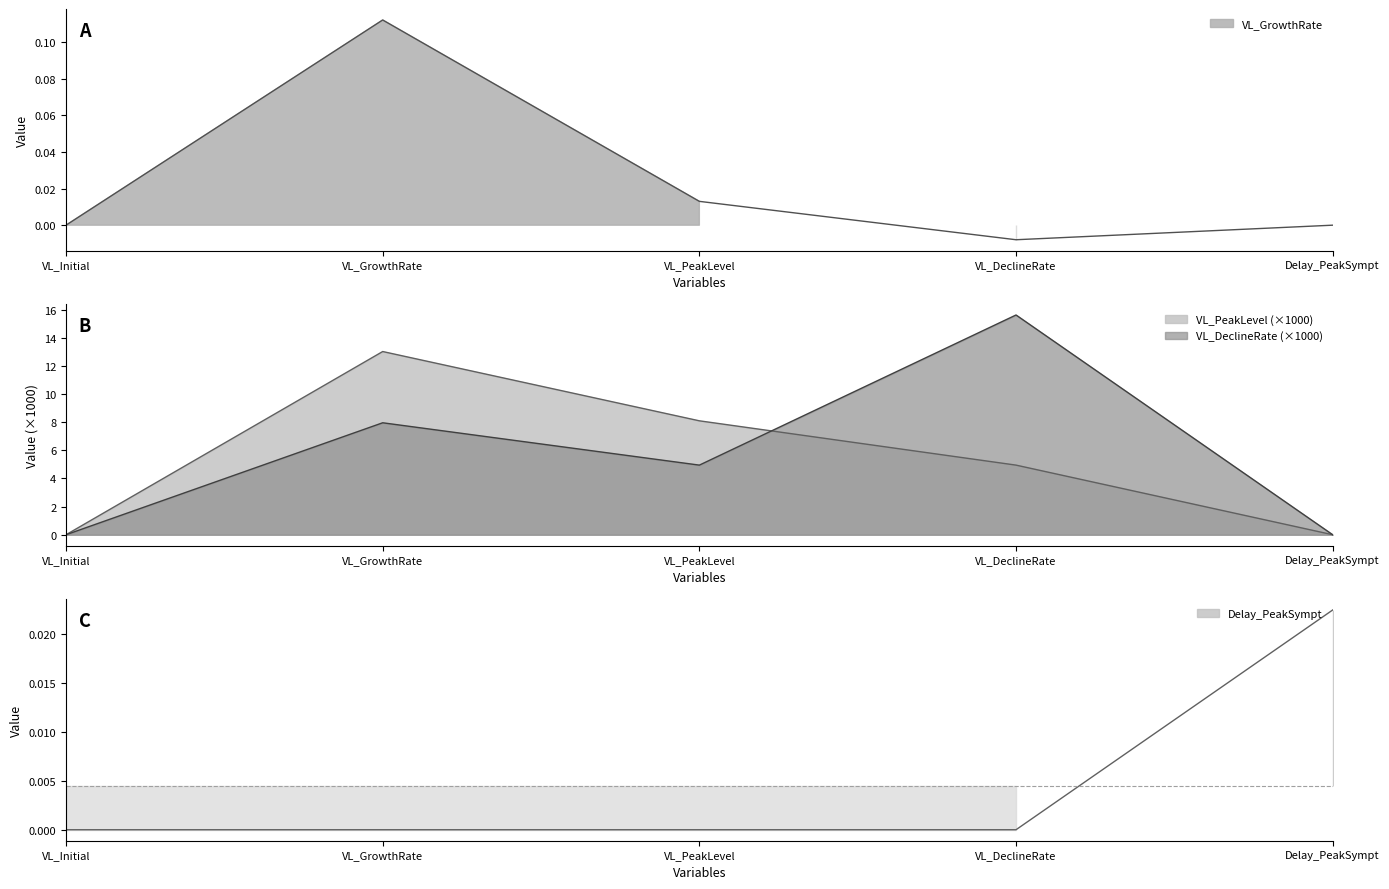

What position from the right is VL_DeclineRate?

2